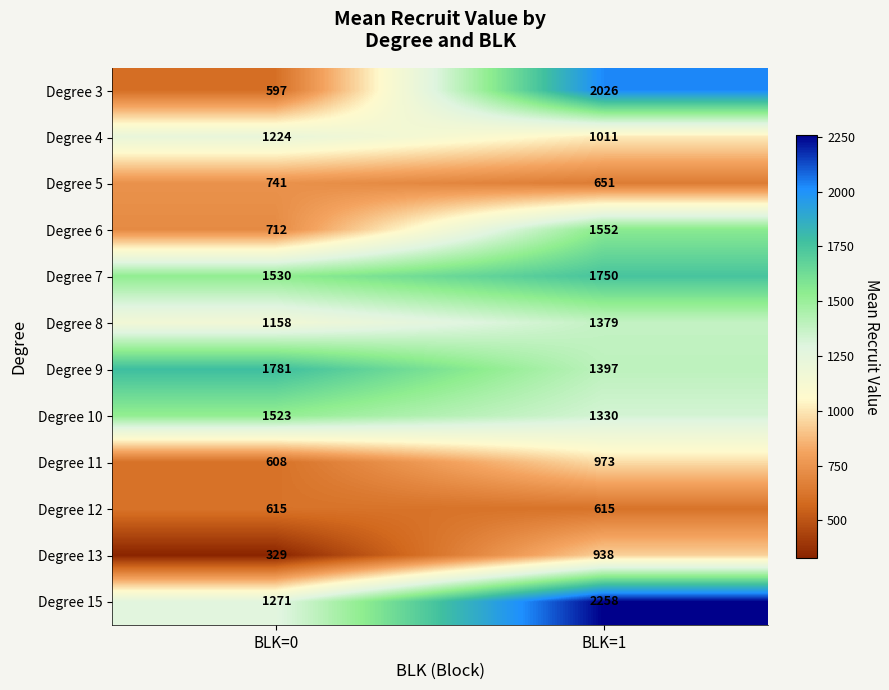

True or false: Degree 5 has a value of 254 at BLK=1.

False